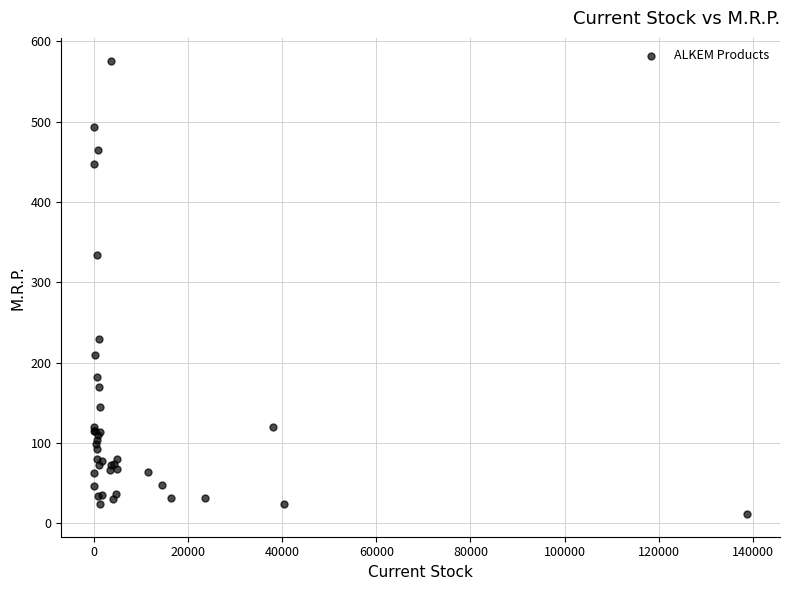

What Y value in the scatter plot is closest to 293?

333.5